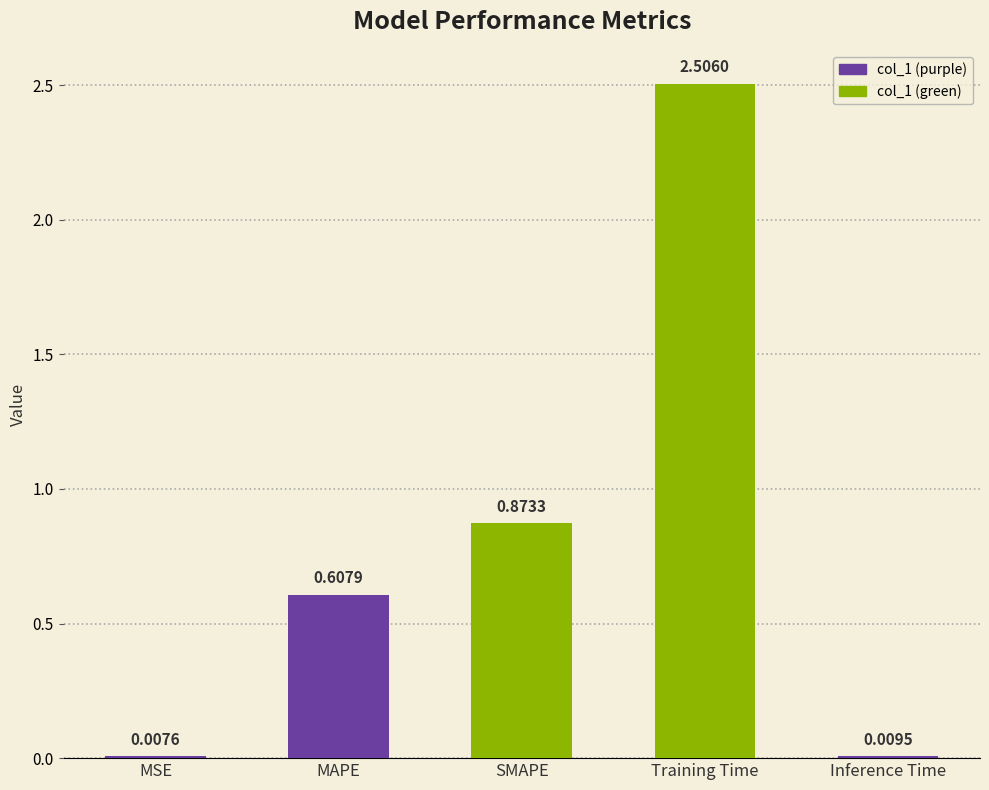

At which category does the chart reach its peak across all series?

Training Time